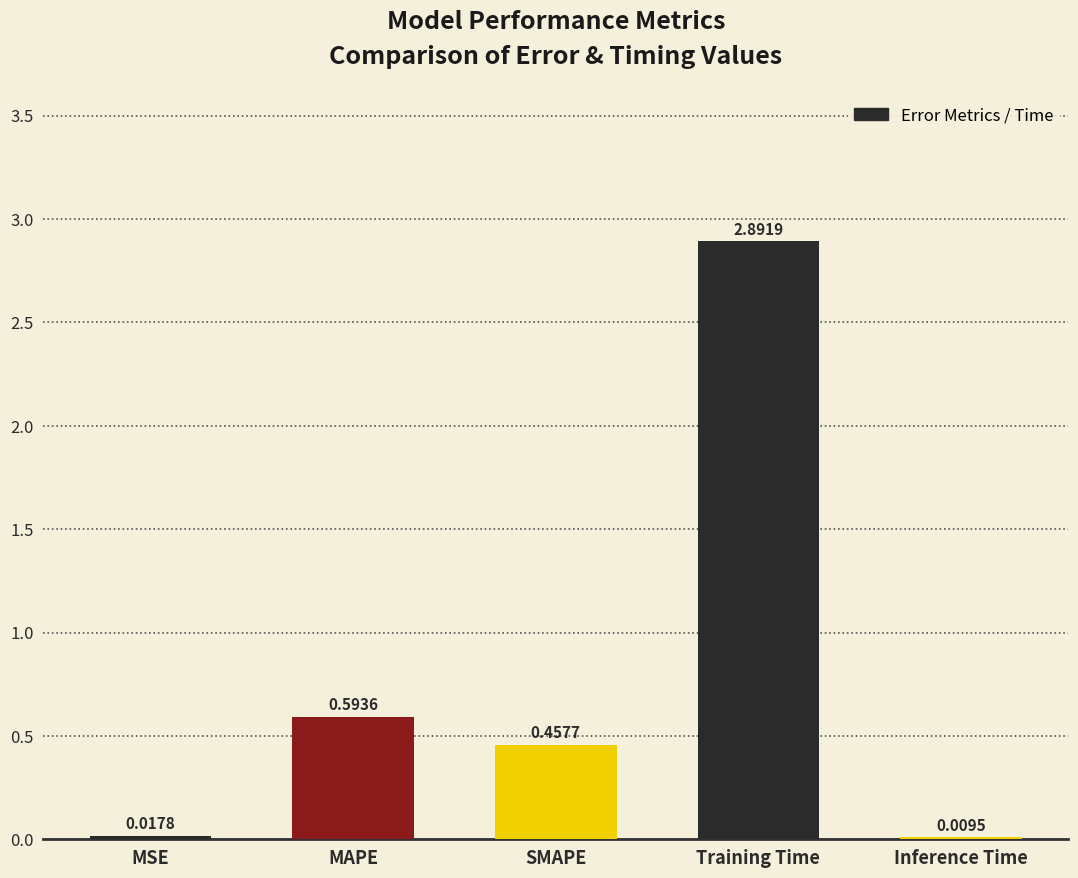

Where is the data nearest to the value 1?

MAPE